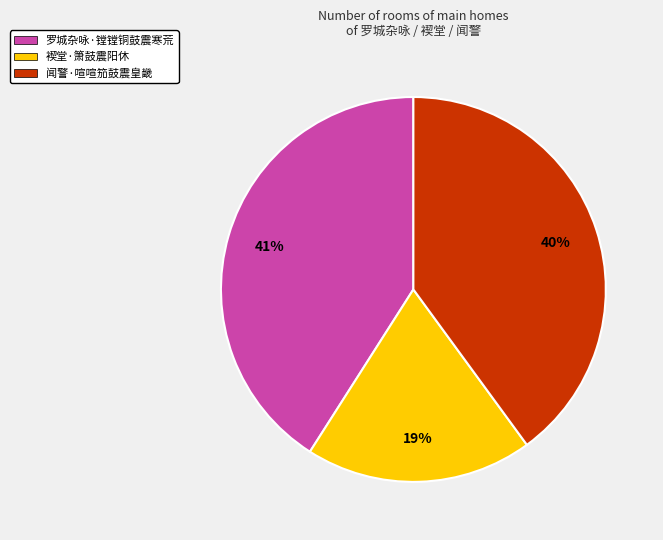

Which slice is the smallest?

褉堂·箫鼓震阳休